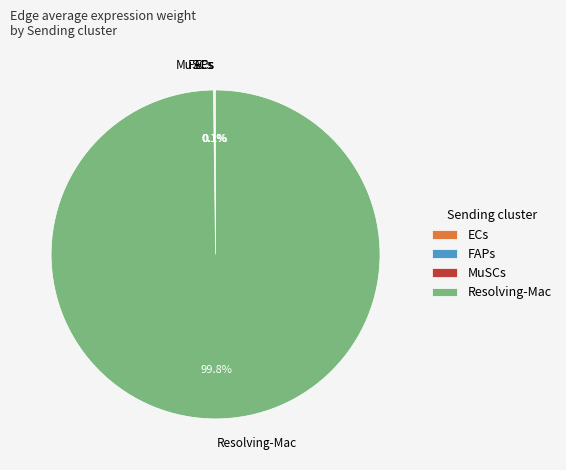

Which category has the biggest portion of the pie?

Resolving-Mac